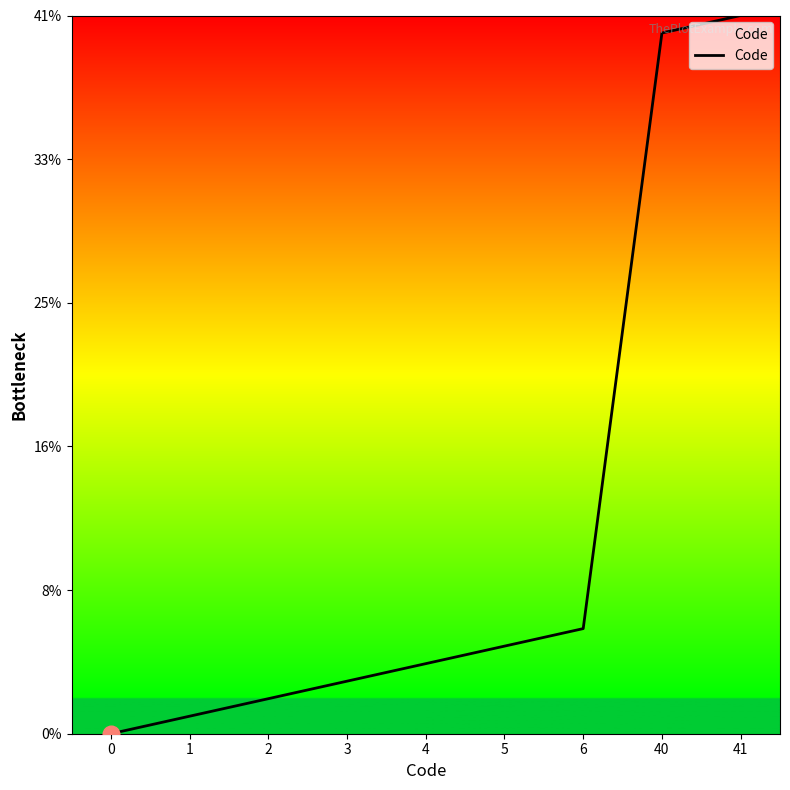

How many lines are shown in the chart?

1